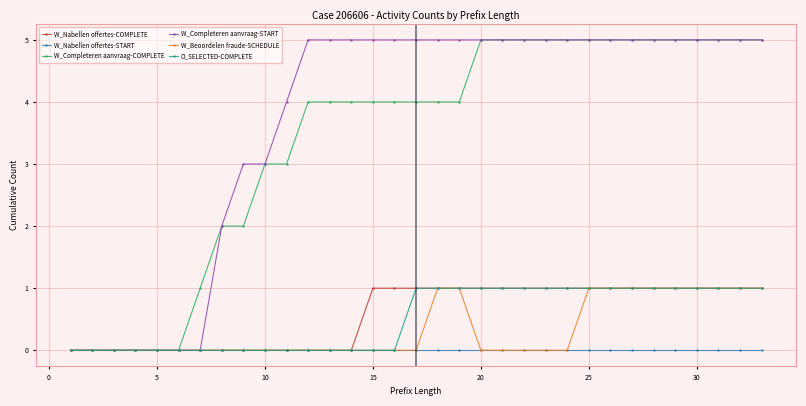

Which series has the largest total across all categories?

W_Completeren aanvraag-START